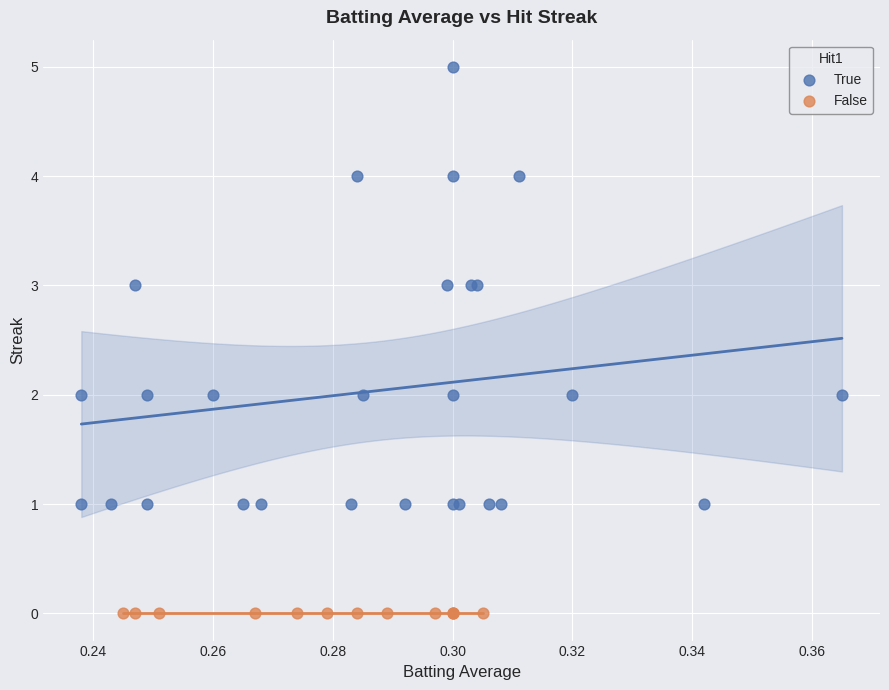

Which series contains the highest Y value?

True